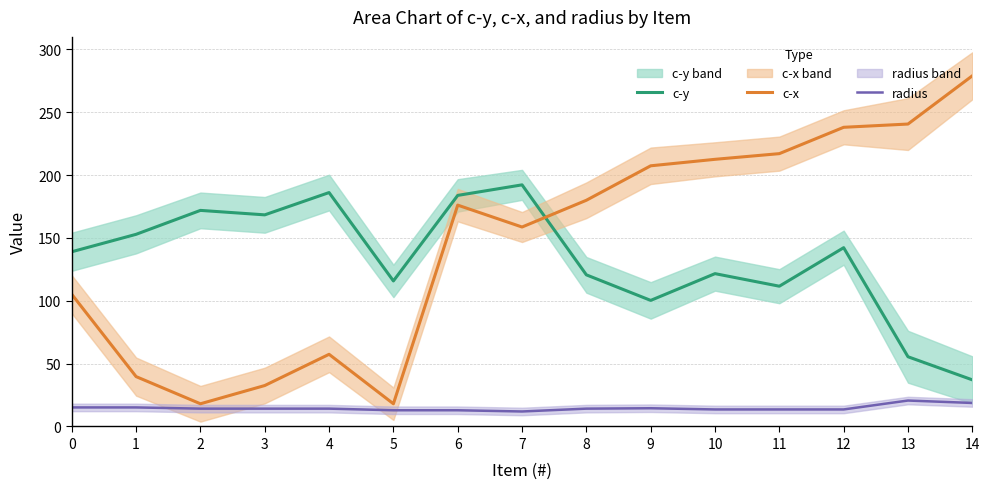

What is the greatest value displayed?

279.0